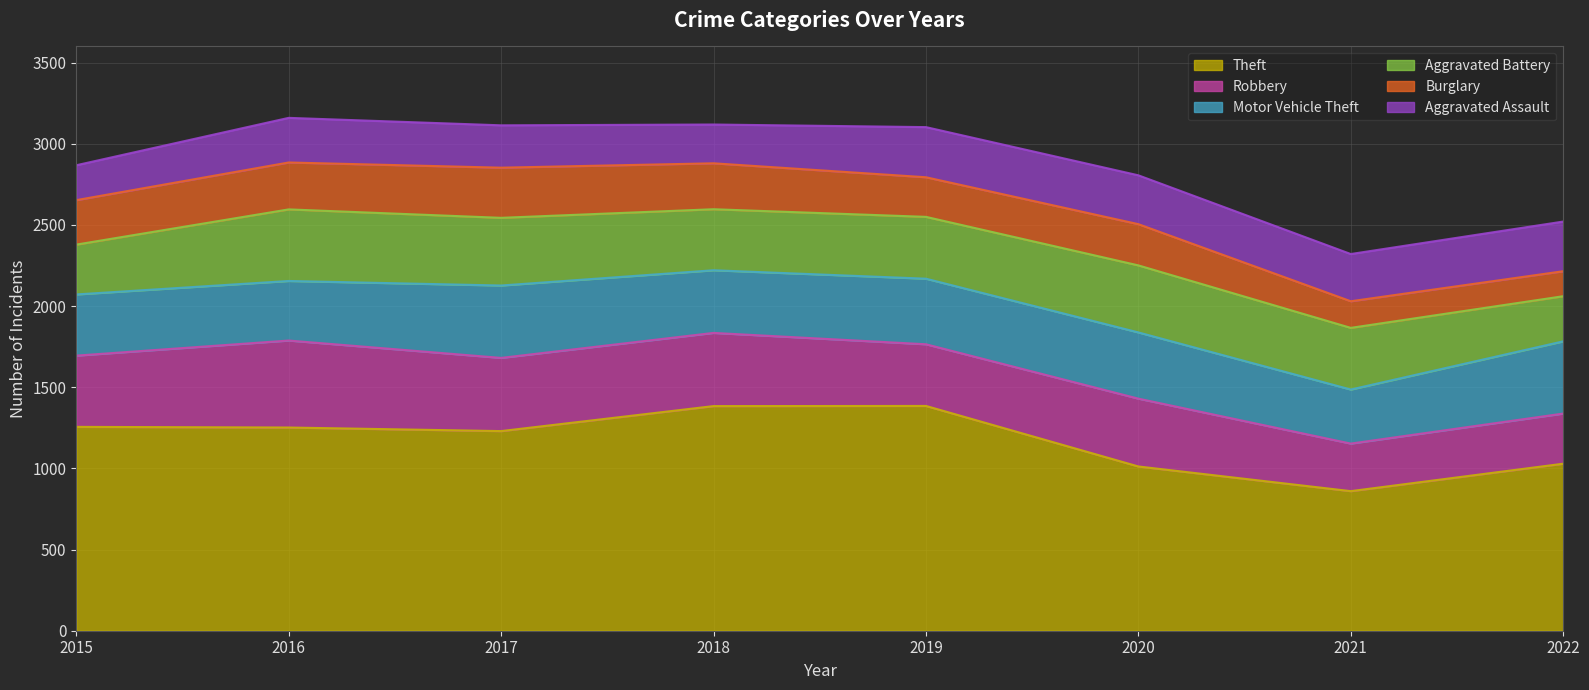

What is the difference between the maximum and minimum values in the Motor Vehicle Theft series?

113